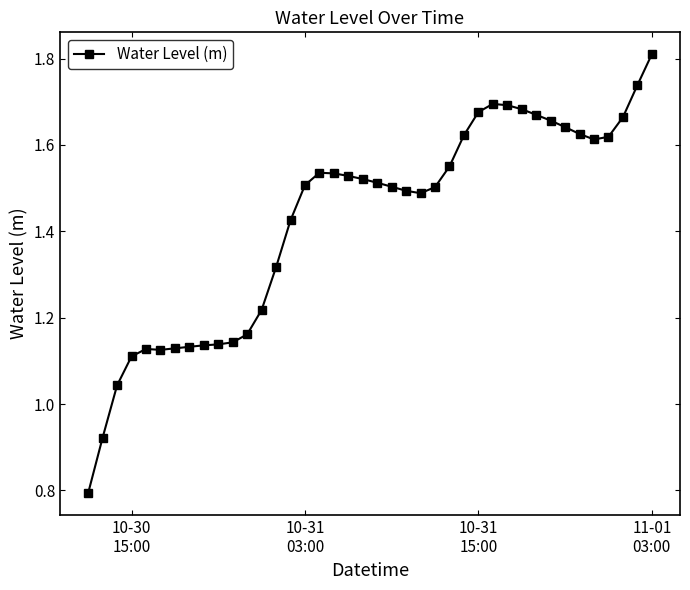

Does the chart display data point markers on the line(s)?

Yes